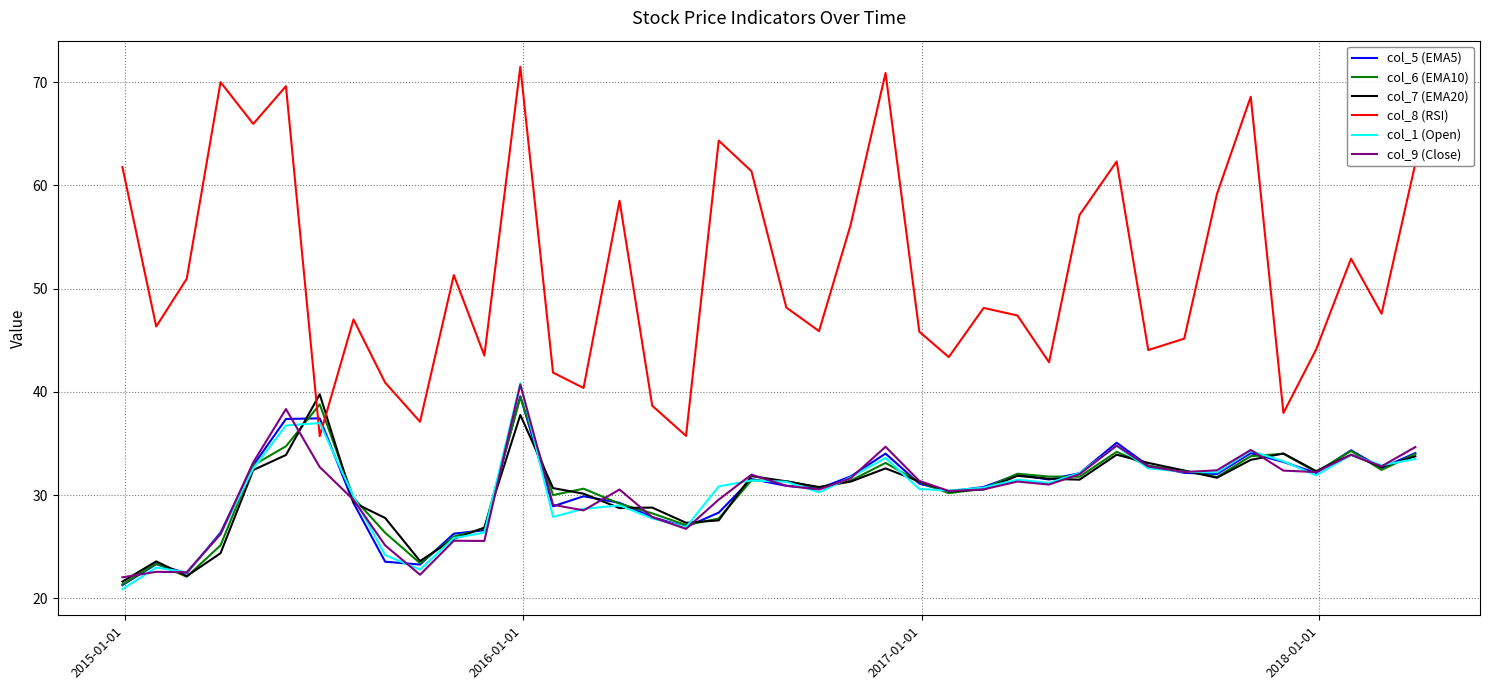

True or false: col_8 (RSI) and col_6 (EMA10) intersect in this chart.

True